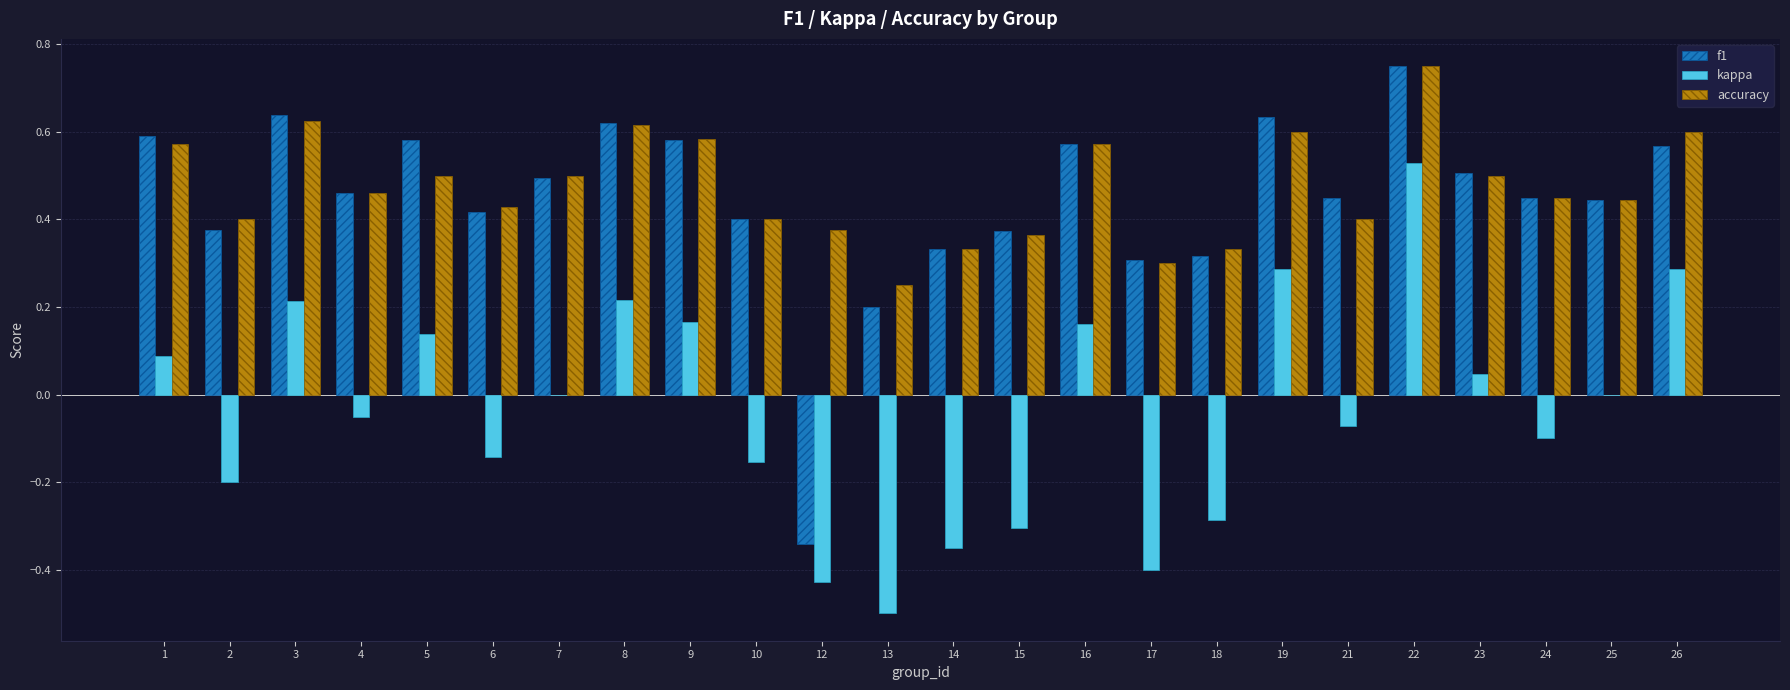

At which category does the chart reach its peak across all series?

22